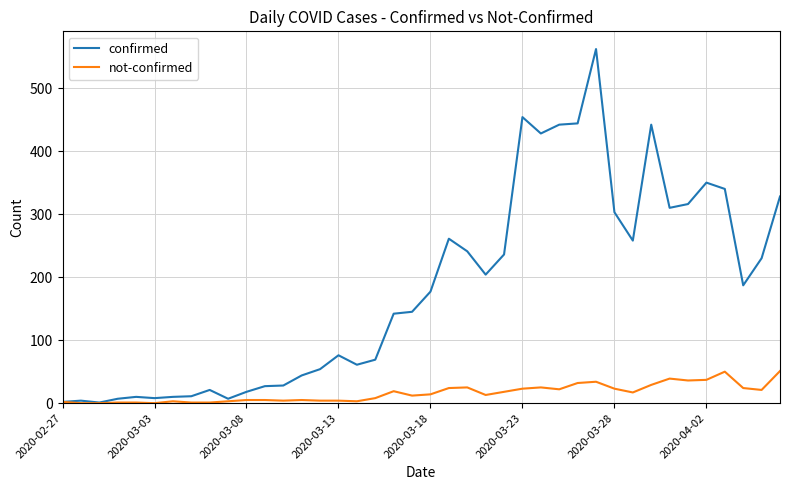

Which series has the widest spread of values?

confirmed